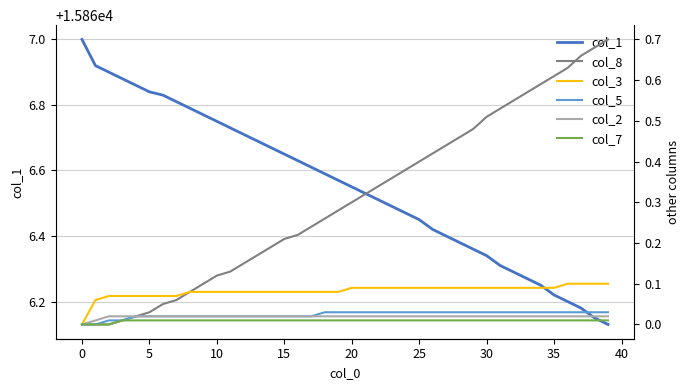

The col_1 series shows 28045.7 at 10. True or false?

False